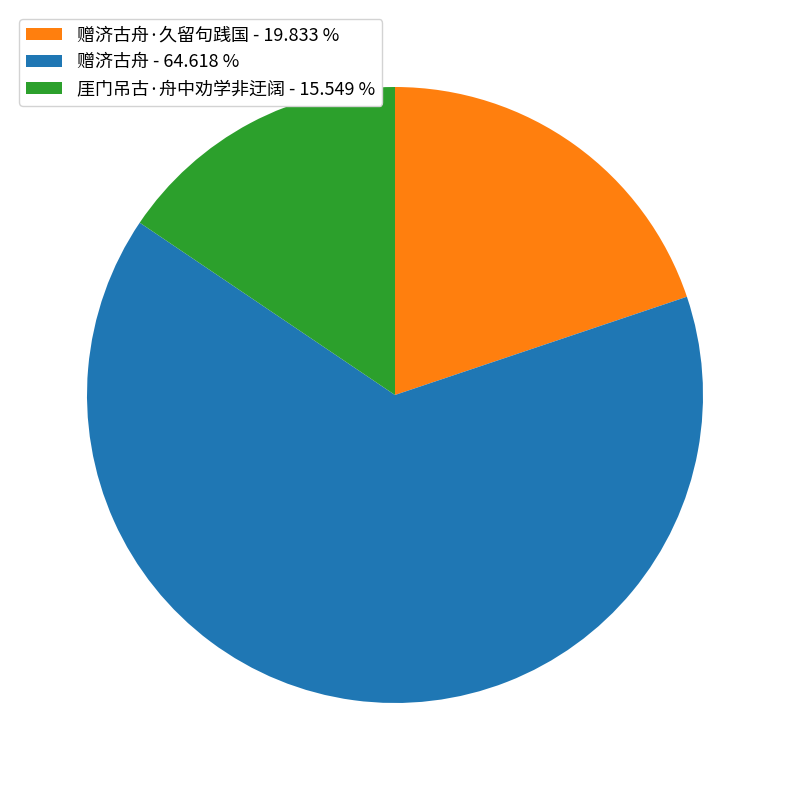

Is 厓门吊古·舟中劝学非迂阔 - 15.549 % the majority of the pie?

No